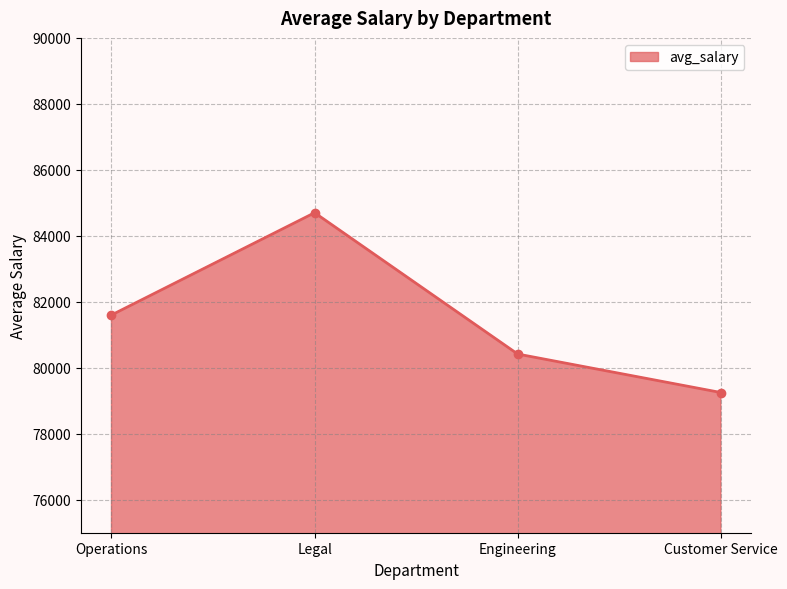

List the labels in order of value, largest first.

Legal, Operations, Engineering, Customer Service